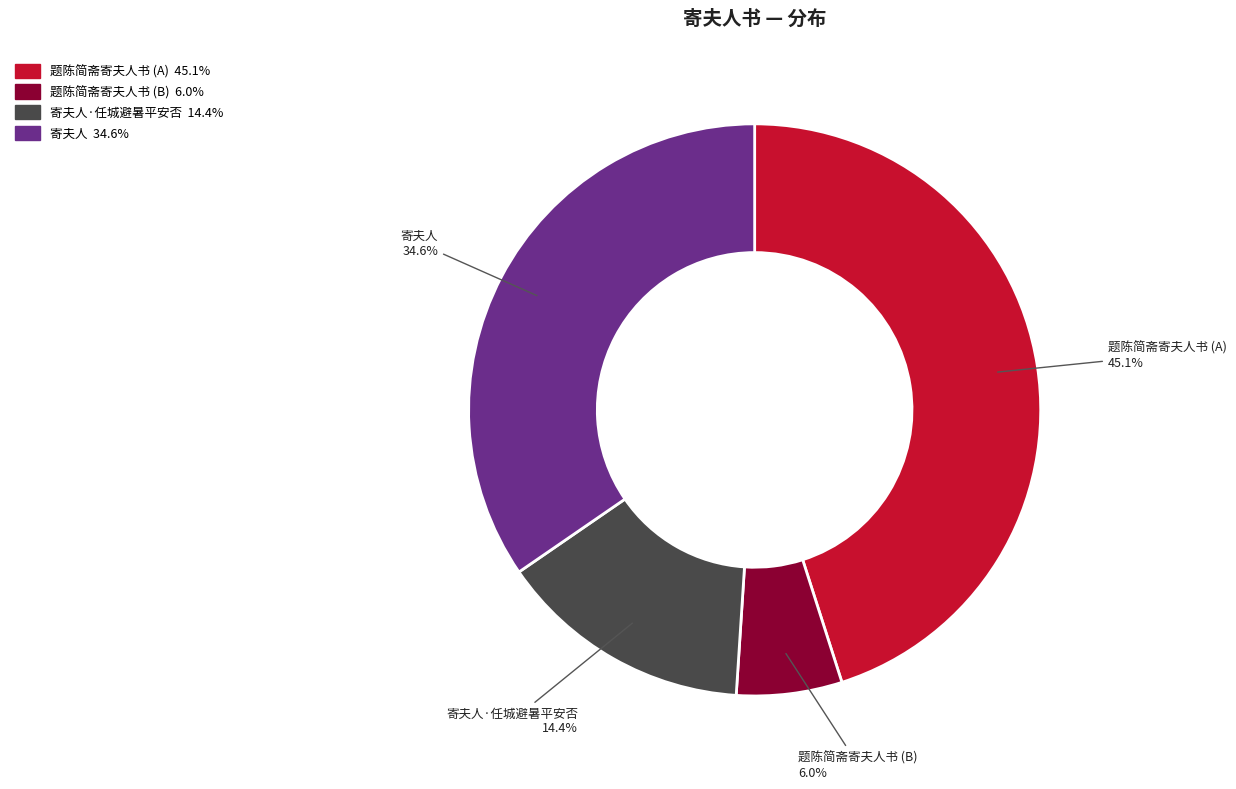

Count the number of slices in the pie.

4